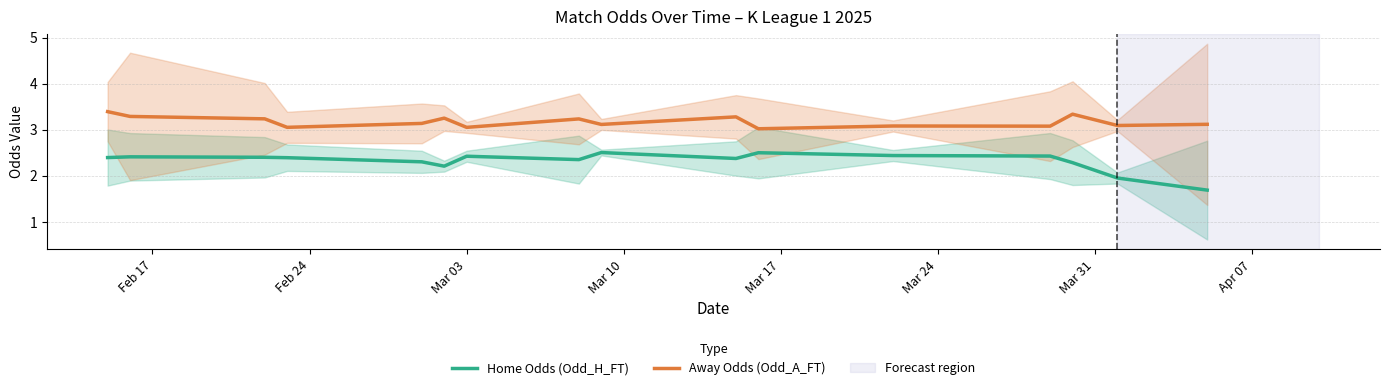

What is the minimum value for Home Odds (Odd_H_FT)?

1.7